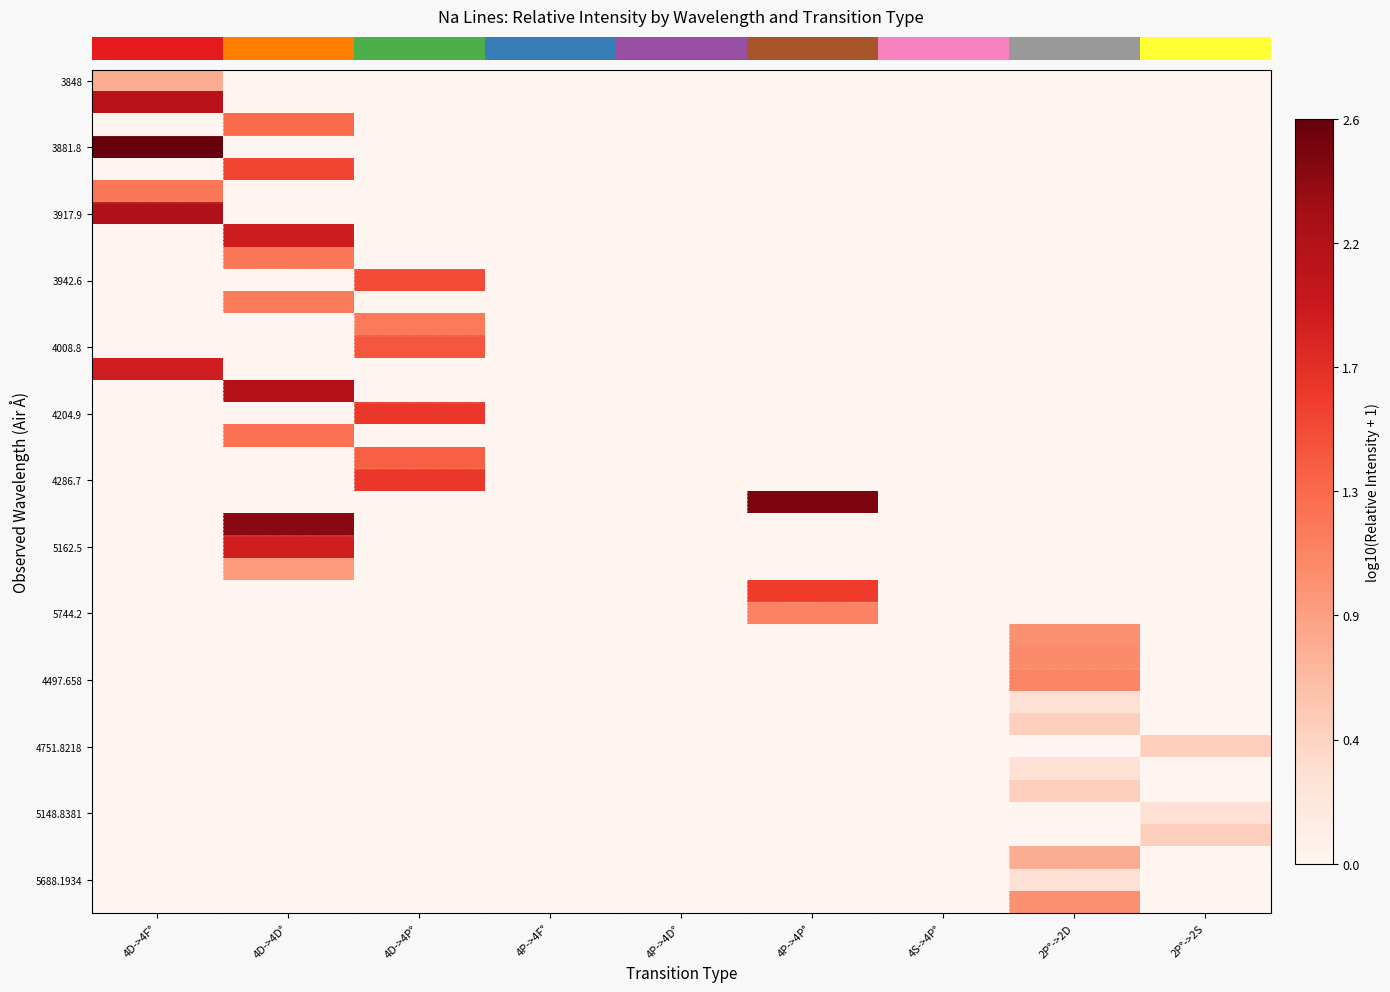

Reading left to right, extract all data points from this chart.

row_0: 0.8	0.0	0.0	0.0	0.0	0.0	0.0	0.0	0.0
row_1: 2.1	0.0	0.0	0.0	0.0	0.0	0.0	0.0	0.0
row_2: 0.0	1.3	0.0	0.0	0.0	0.0	0.0	0.0	0.0
row_3: 2.6	0.0	0.0	0.0	0.0	0.0	0.0	0.0	0.0
row_4: 0.0	1.6	0.0	0.0	0.0	0.0	0.0	0.0	0.0
row_5: 1.2	0.0	0.0	0.0	0.0	0.0	0.0	0.0	0.0
row_6: 2.2	0.0	0.0	0.0	0.0	0.0	0.0	0.0	0.0
row_7: 0.0	1.9	0.0	0.0	0.0	0.0	0.0	0.0	0.0
row_8: 0.0	1.2	0.0	0.0	0.0	0.0	0.0	0.0	0.0
row_9: 0.0	0.0	1.5	0.0	0.0	0.0	0.0	0.0	0.0
row_10: 0.0	1.2	0.0	0.0	0.0	0.0	0.0	0.0	0.0
row_11: 0.0	0.0	1.2	0.0	0.0	0.0	0.0	0.0	0.0
row_12: 0.0	0.0	1.4	0.0	0.0	0.0	0.0	0.0	0.0
row_13: 1.9	0.0	0.0	0.0	0.0	0.0	0.0	0.0	0.0
row_14: 0.0	2.2	0.0	0.0	0.0	0.0	0.0	0.0	0.0
row_15: 0.0	0.0	1.7	0.0	0.0	0.0	0.0	0.0	0.0
row_16: 0.0	1.3	0.0	0.0	0.0	0.0	0.0	0.0	0.0
row_17: 0.0	0.0	1.4	0.0	0.0	0.0	0.0	0.0	0.0
row_18: 0.0	0.0	1.7	0.0	0.0	0.0	0.0	0.0	0.0
row_19: 0.0	0.0	0.0	0.0	0.0	2.5	0.0	0.0	0.0
row_20: 0.0	2.4	0.0	0.0	0.0	0.0	0.0	0.0	0.0
row_21: 0.0	1.9	0.0	0.0	0.0	0.0	0.0	0.0	0.0
row_22: 0.0	0.9	0.0	0.0	0.0	0.0	0.0	0.0	0.0
row_23: 0.0	0.0	0.0	0.0	0.0	1.6	0.0	0.0	0.0
row_24: 0.0	0.0	0.0	0.0	0.0	1.1	0.0	0.0	0.0
row_25: 0.0	0.0	0.0	0.0	0.0	0.0	0.0	1.0	0.0
row_26: 0.0	0.0	0.0	0.0	0.0	0.0	0.0	1.0	0.0
row_27: 0.0	0.0	0.0	0.0	0.0	0.0	0.0	1.1	0.0
row_28: 0.0	0.0	0.0	0.0	0.0	0.0	0.0	0.3	0.0
row_29: 0.0	0.0	0.0	0.0	0.0	0.0	0.0	0.5	0.0
row_30: 0.0	0.0	0.0	0.0	0.0	0.0	0.0	0.0	0.5
row_31: 0.0	0.0	0.0	0.0	0.0	0.0	0.0	0.3	0.0
row_32: 0.0	0.0	0.0	0.0	0.0	0.0	0.0	0.5	0.0
row_33: 0.0	0.0	0.0	0.0	0.0	0.0	0.0	0.0	0.3
row_34: 0.0	0.0	0.0	0.0	0.0	0.0	0.0	0.0	0.5
row_35: 0.0	0.0	0.0	0.0	0.0	0.0	0.0	0.8	0.0
row_36: 0.0	0.0	0.0	0.0	0.0	0.0	0.0	0.3	0.0
row_37: 0.0	0.0	0.0	0.0	0.0	0.0	0.0	1.0	0.0